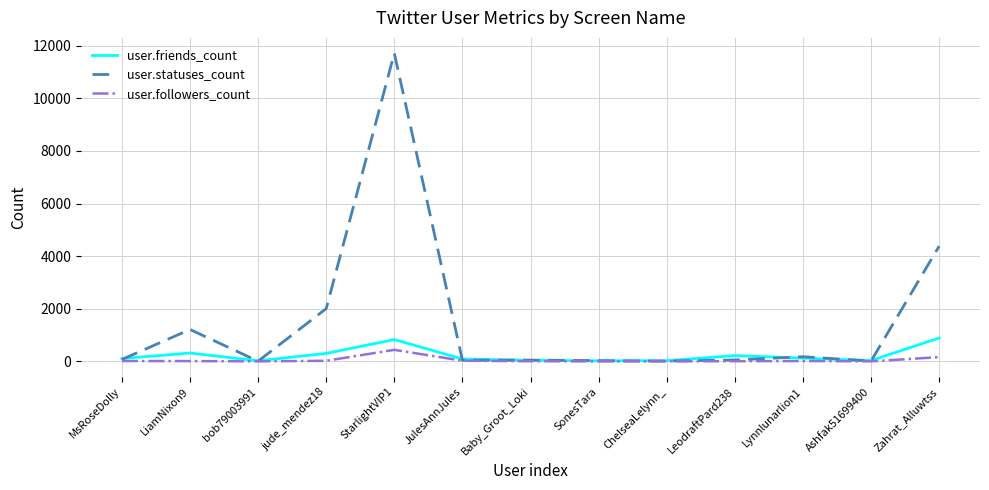

At how many categories does at least one series exceed 9845?

1